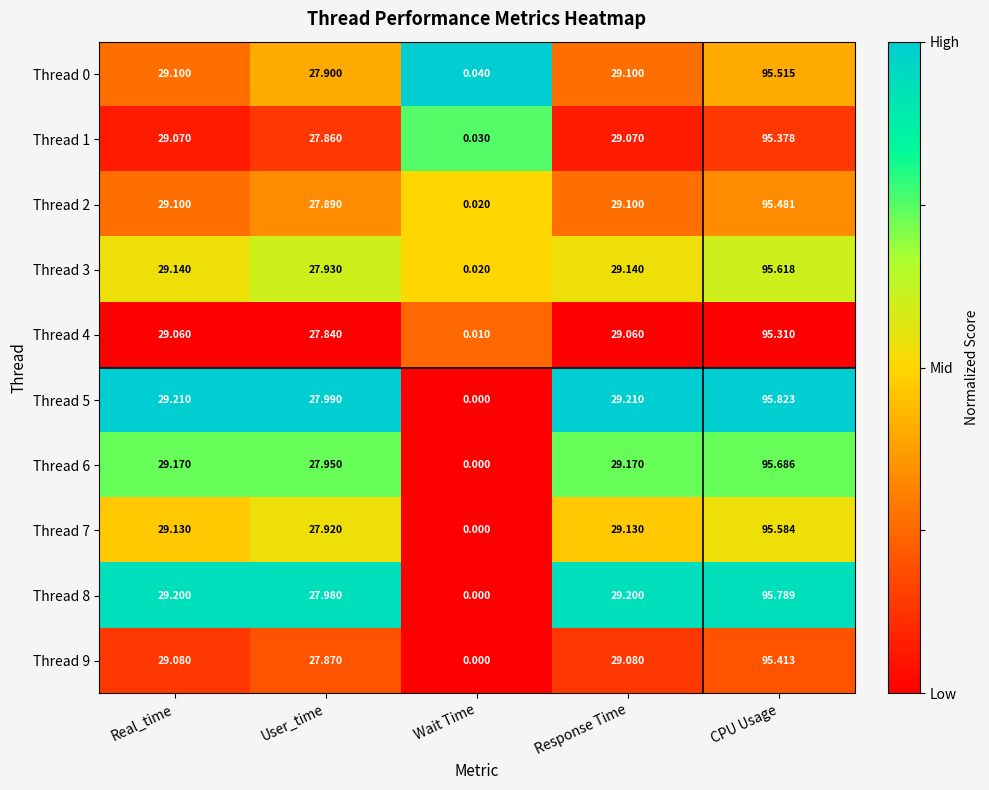

Which label corresponds to the largest value in the chart?

CPU Usage